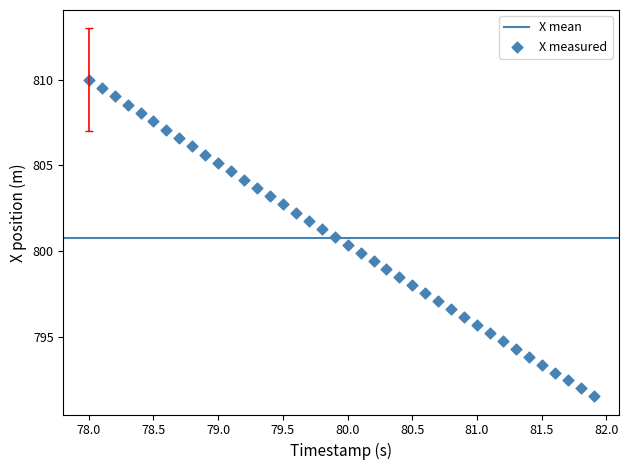

What is the range of Y values (max minus min)?

18.5